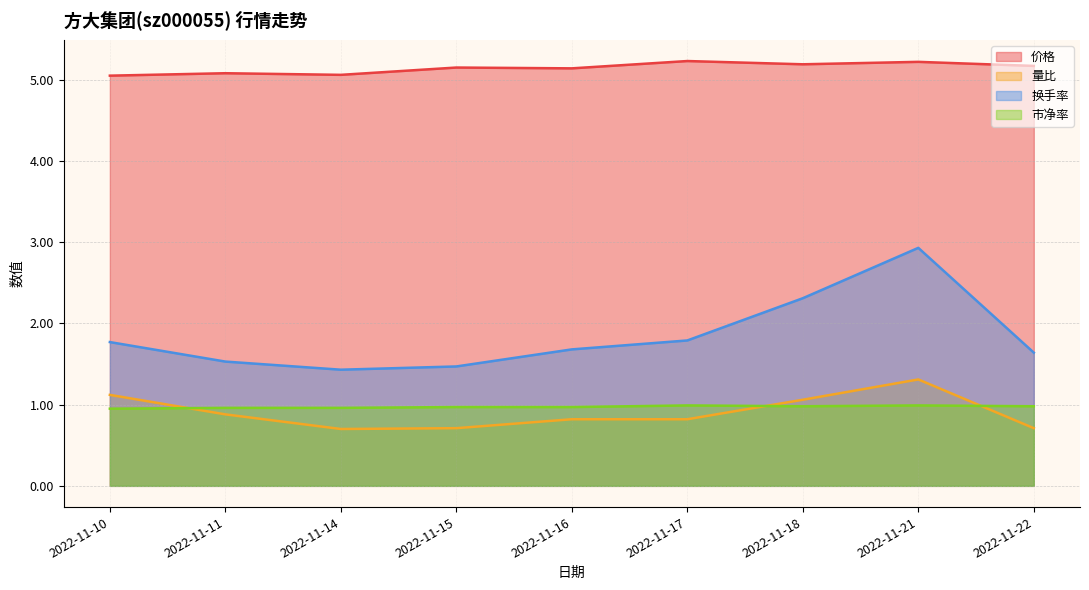

Does the chart display data point markers on the line(s)?

No